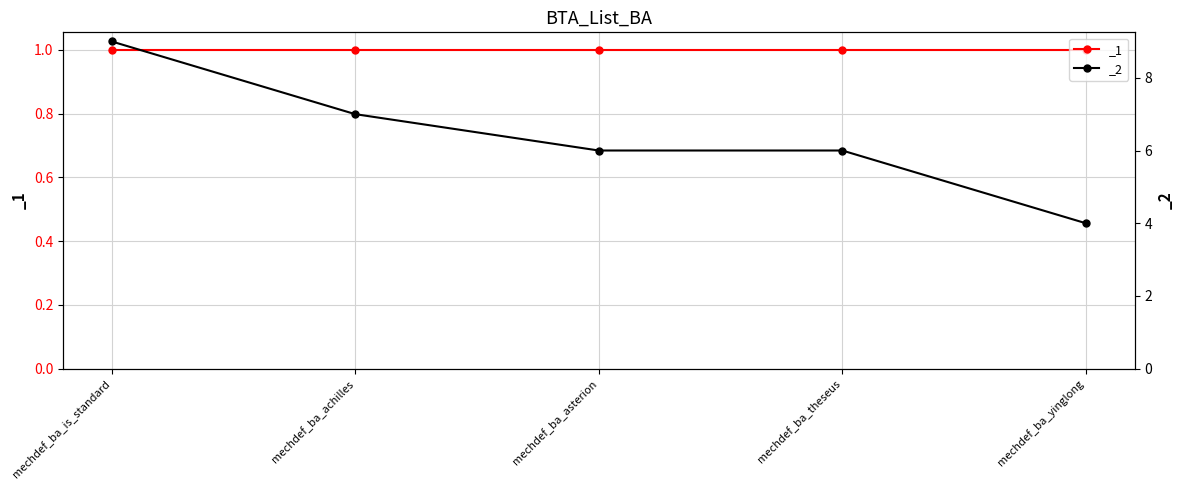

True or false: the data has more than 0 interior local peaks.

False